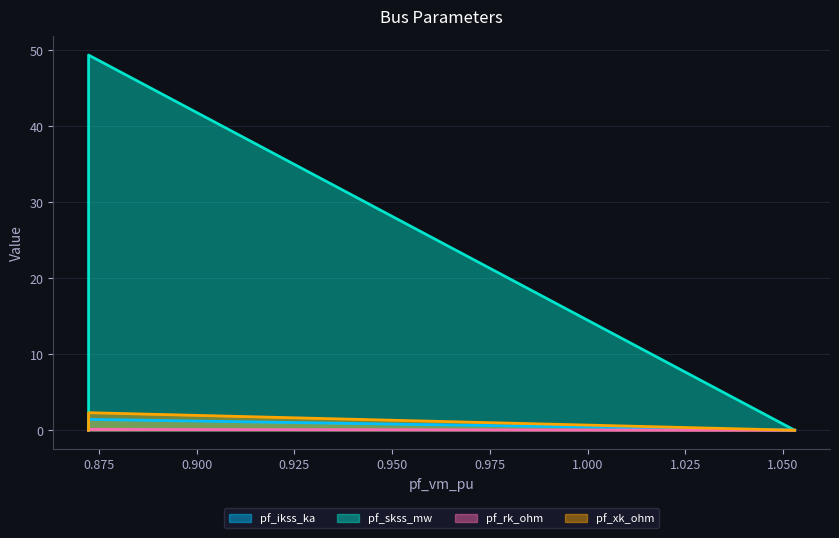

The pf_rk_ohm series shows 0.1 at Bus_0. True or false?

False